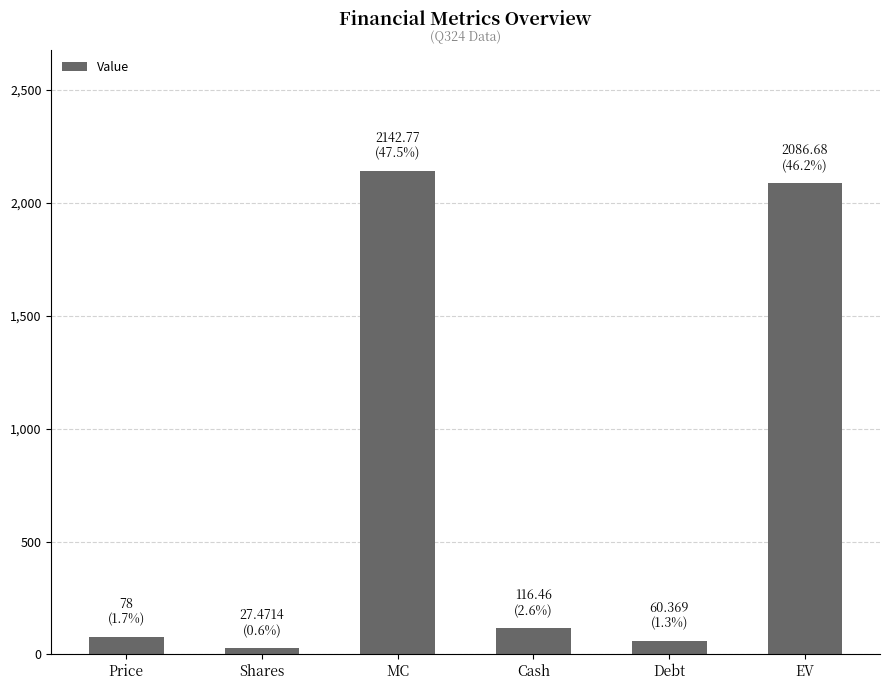

The value at MC is 3471.5. True or false?

False